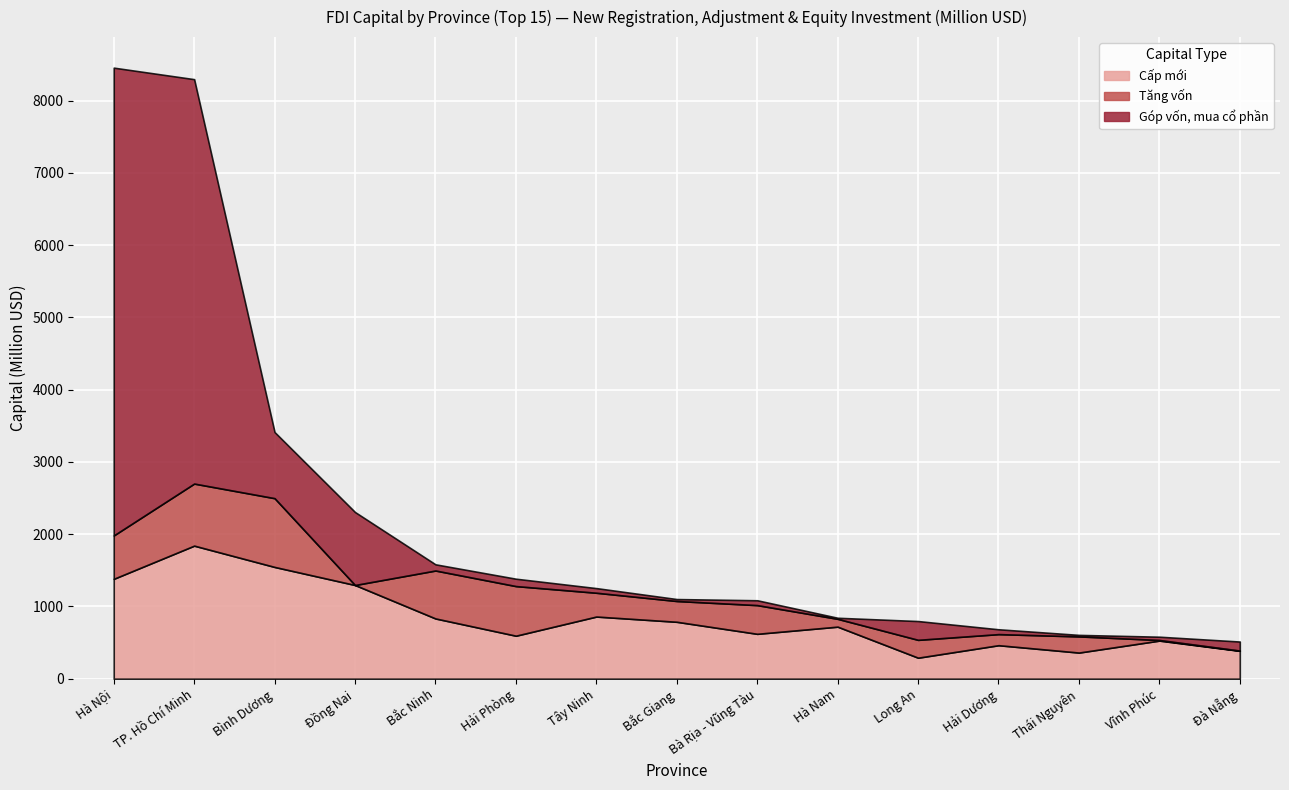

Where is Góp vốn, mua cổ phần nearest to the value 3243?

Đồng Nai